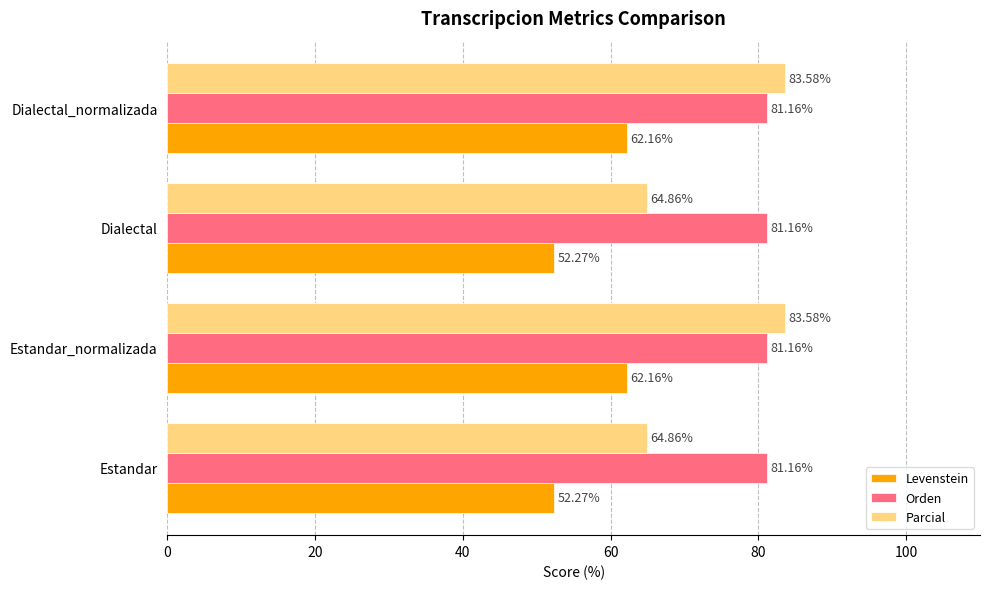

Count the number of categories in the chart.

4